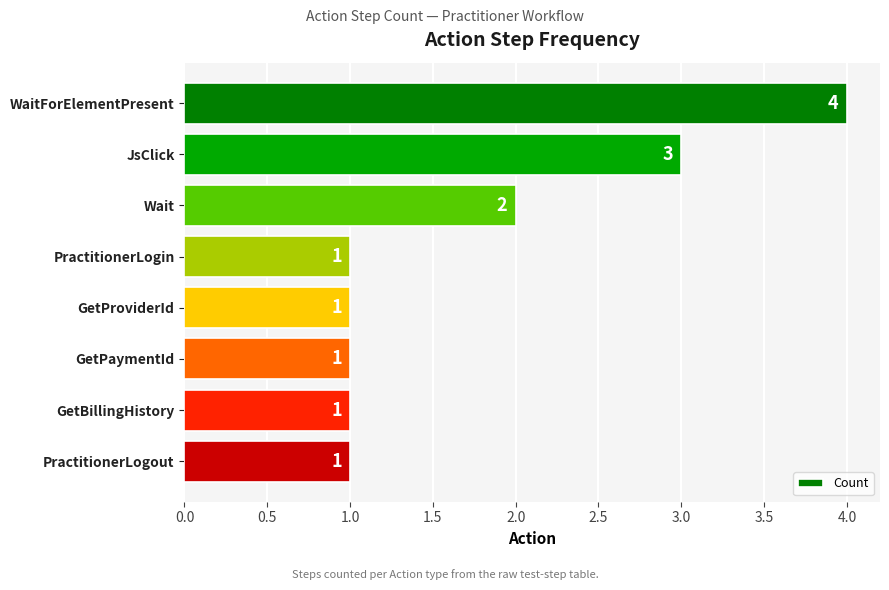

The value at PractitionerLogin is 1. True or false?

True